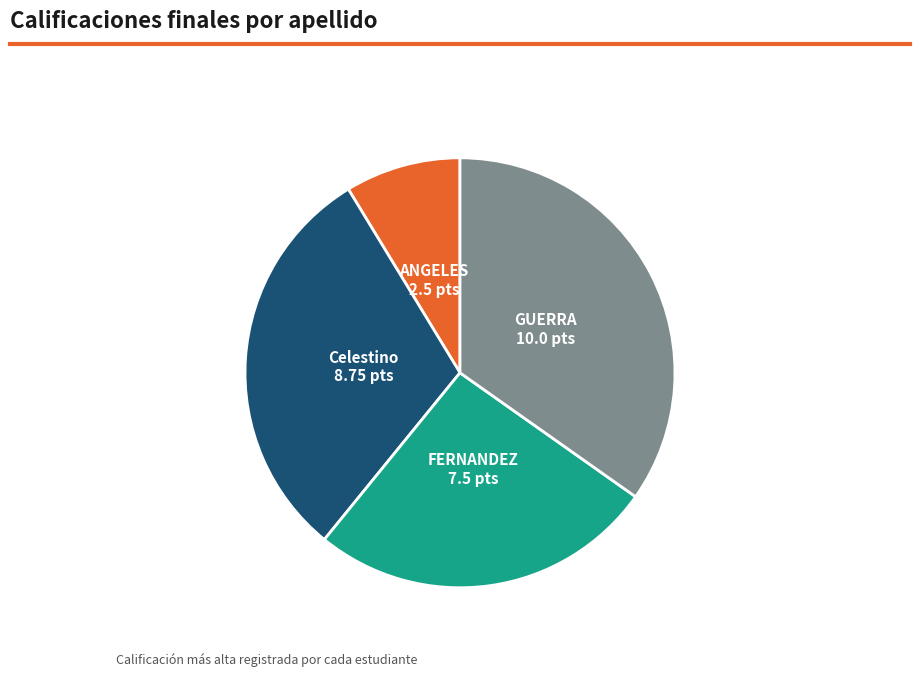

The Celestino slice represents 30% of the pie. True or false?

True